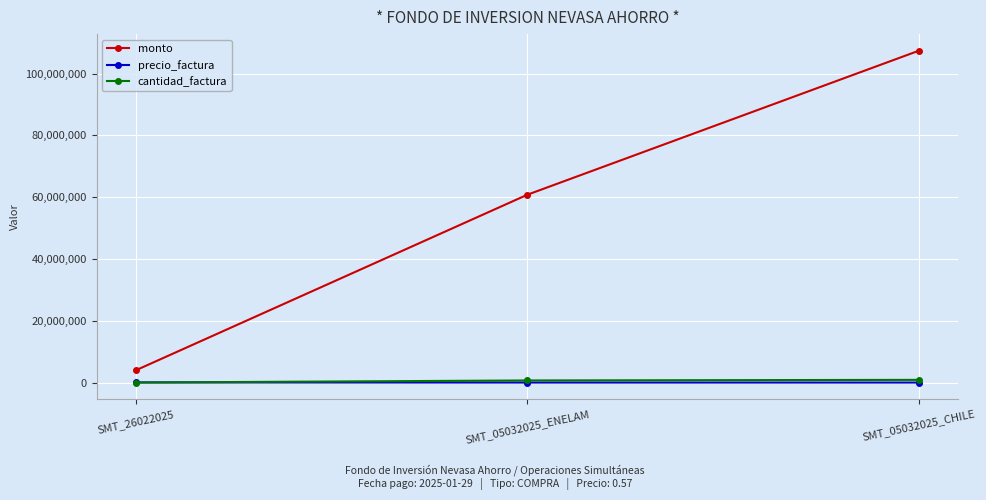

The monto series shows 60799973.0 at SMT_05032025_ENELAM. True or false?

True